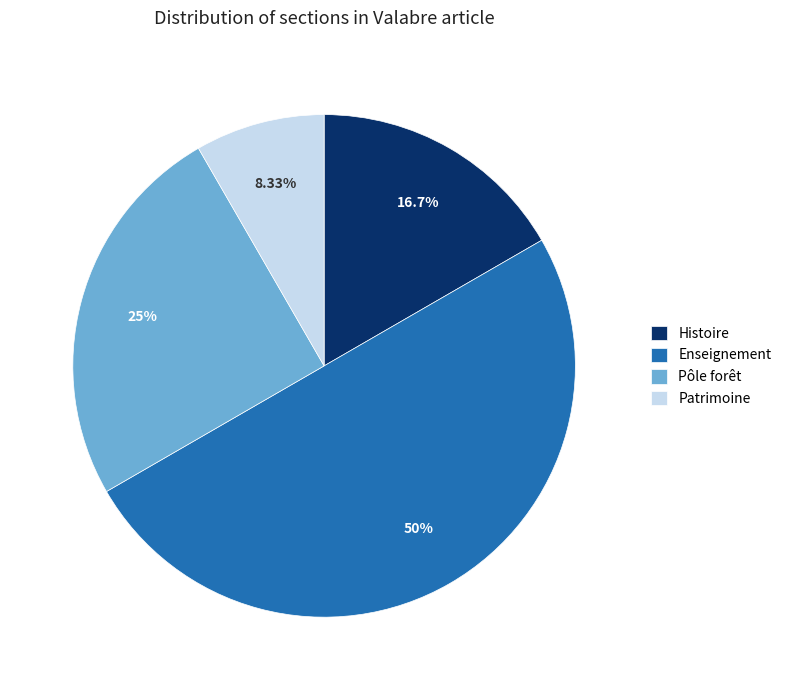

Which category has the biggest portion of the pie?

Enseignement